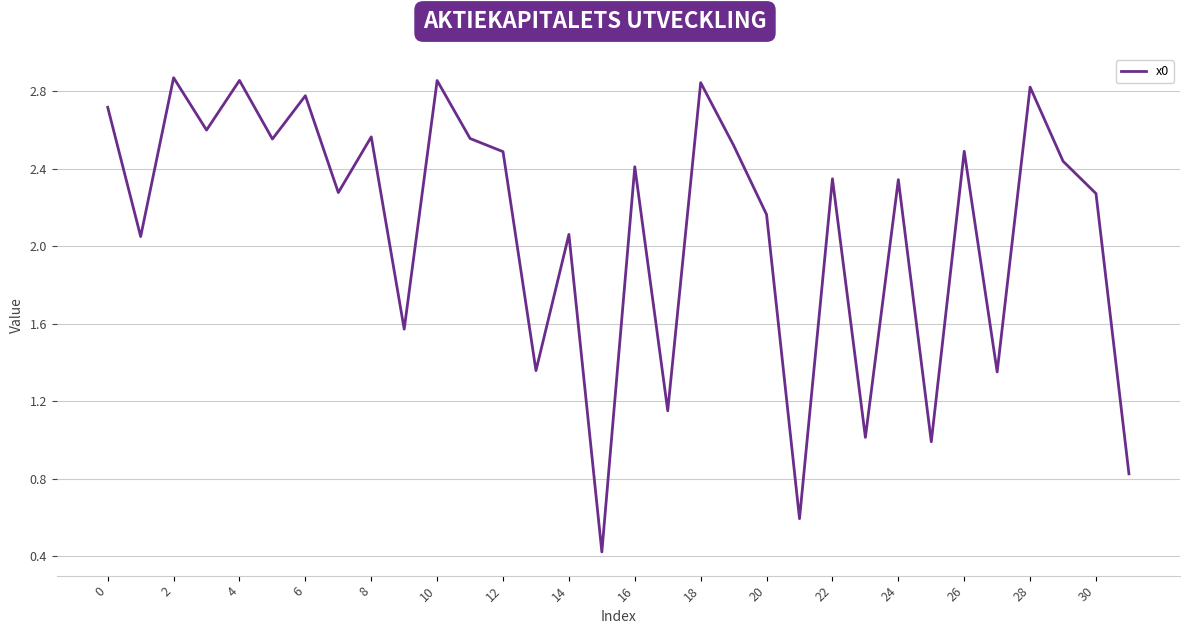

True or false: the data has more than 1 interior local peaks.

True